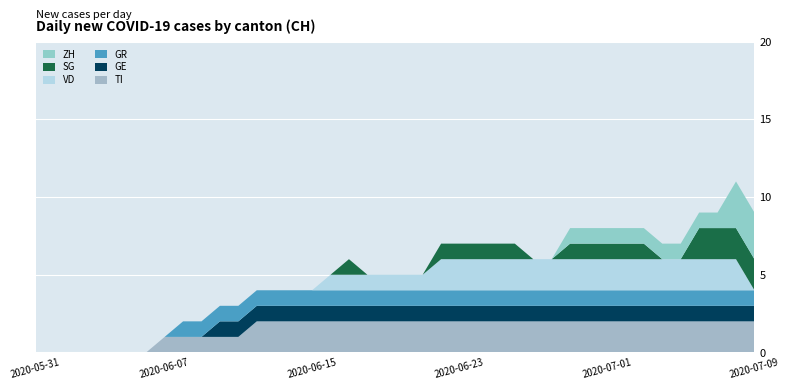

Reading left to right, extract all data points from this chart.

TI: 2020-05-31=0	2020-06-01=0	2020-06-02=0	2020-06-03=0	2020-06-04=0	2020-06-05=0	2020-06-06=0	2020-06-07=1	2020-06-08=1	2020-06-09=1	2020-06-10=1	2020-06-11=1	2020-06-12=2	2020-06-13=2	2020-06-14=2	2020-06-15=2	2020-06-16=2	2020-06-17=2	2020-06-18=2	2020-06-19=2	2020-06-20=2	2020-06-21=2	2020-06-22=2	2020-06-23=2	2020-06-24=2	2020-06-25=2	2020-06-26=2	2020-06-27=2	2020-06-28=2	2020-06-29=2	2020-06-30=2	2020-07-01=2	2020-07-02=2	2020-07-03=2	2020-07-04=2	2020-07-05=2	2020-07-06=2	2020-07-07=2	2020-07-08=2	2020-07-09=2
GE: 2020-05-31=0	2020-06-01=0	2020-06-02=0	2020-06-03=0	2020-06-04=0	2020-06-05=0	2020-06-06=0	2020-06-07=0	2020-06-08=0	2020-06-09=0	2020-06-10=1	2020-06-11=1	2020-06-12=1	2020-06-13=1	2020-06-14=1	2020-06-15=1	2020-06-16=1	2020-06-17=1	2020-06-18=1	2020-06-19=1	2020-06-20=1	2020-06-21=1	2020-06-22=1	2020-06-23=1	2020-06-24=1	2020-06-25=1	2020-06-26=1	2020-06-27=1	2020-06-28=1	2020-06-29=1	2020-06-30=1	2020-07-01=1	2020-07-02=1	2020-07-03=1	2020-07-04=1	2020-07-05=1	2020-07-06=1	2020-07-07=1	2020-07-08=1	2020-07-09=1
GR: 2020-05-31=0	2020-06-01=0	2020-06-02=0	2020-06-03=0	2020-06-04=0	2020-06-05=0	2020-06-06=0	2020-06-07=0	2020-06-08=1	2020-06-09=1	2020-06-10=1	2020-06-11=1	2020-06-12=1	2020-06-13=1	2020-06-14=1	2020-06-15=1	2020-06-16=1	2020-06-17=1	2020-06-18=1	2020-06-19=1	2020-06-20=1	2020-06-21=1	2020-06-22=1	2020-06-23=1	2020-06-24=1	2020-06-25=1	2020-06-26=1	2020-06-27=1	2020-06-28=1	2020-06-29=1	2020-06-30=1	2020-07-01=1	2020-07-02=1	2020-07-03=1	2020-07-04=1	2020-07-05=1	2020-07-06=1	2020-07-07=1	2020-07-08=1	2020-07-09=1
VD: 2020-05-31=0	2020-06-01=0	2020-06-02=0	2020-06-03=0	2020-06-04=0	2020-06-05=0	2020-06-06=0	2020-06-07=0	2020-06-08=0	2020-06-09=0	2020-06-10=0	2020-06-11=0	2020-06-12=0	2020-06-13=0	2020-06-14=0	2020-06-15=0	2020-06-16=1	2020-06-17=1	2020-06-18=1	2020-06-19=1	2020-06-20=1	2020-06-21=1	2020-06-22=2	2020-06-23=2	2020-06-24=2	2020-06-25=2	2020-06-26=2	2020-06-27=2	2020-06-28=2	2020-06-29=2	2020-06-30=2	2020-07-01=2	2020-07-02=2	2020-07-03=2	2020-07-04=2	2020-07-05=2	2020-07-06=2	2020-07-07=2	2020-07-08=2	2020-07-09=0
SG: 2020-05-31=0	2020-06-01=0	2020-06-02=0	2020-06-03=0	2020-06-04=0	2020-06-05=0	2020-06-06=0	2020-06-07=0	2020-06-08=0	2020-06-09=0	2020-06-10=0	2020-06-11=0	2020-06-12=0	2020-06-13=0	2020-06-14=0	2020-06-15=0	2020-06-16=0	2020-06-17=1	2020-06-18=0	2020-06-19=0	2020-06-20=0	2020-06-21=0	2020-06-22=1	2020-06-23=1	2020-06-24=1	2020-06-25=1	2020-06-26=1	2020-06-27=0	2020-06-28=0	2020-06-29=1	2020-06-30=1	2020-07-01=1	2020-07-02=1	2020-07-03=1	2020-07-04=0	2020-07-05=0	2020-07-06=2	2020-07-07=2	2020-07-08=2	2020-07-09=2
ZH: 2020-05-31=0	2020-06-01=0	2020-06-02=0	2020-06-03=0	2020-06-04=0	2020-06-05=0	2020-06-06=0	2020-06-07=0	2020-06-08=0	2020-06-09=0	2020-06-10=0	2020-06-11=0	2020-06-12=0	2020-06-13=0	2020-06-14=0	2020-06-15=0	2020-06-16=0	2020-06-17=0	2020-06-18=0	2020-06-19=0	2020-06-20=0	2020-06-21=0	2020-06-22=0	2020-06-23=0	2020-06-24=0	2020-06-25=0	2020-06-26=0	2020-06-27=0	2020-06-28=0	2020-06-29=1	2020-06-30=1	2020-07-01=1	2020-07-02=1	2020-07-03=1	2020-07-04=1	2020-07-05=1	2020-07-06=1	2020-07-07=1	2020-07-08=3	2020-07-09=3